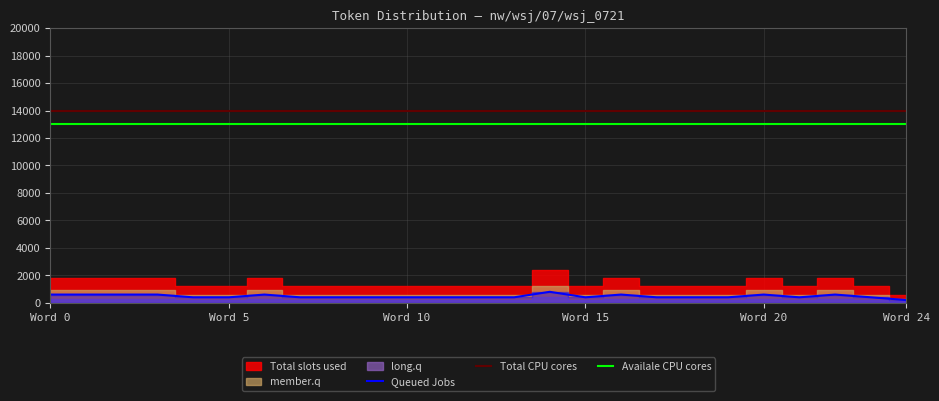

Where is Availale CPU cores nearest to the value 13000?

Word 0